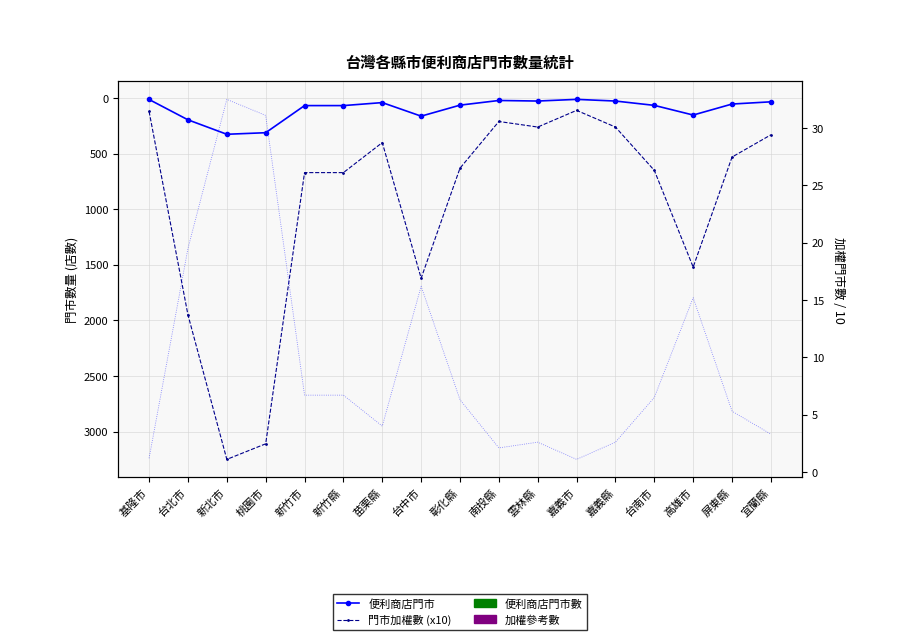

Reading left to right, extract all data points from this chart.

便利商店門市: 基隆市=12.0	台北市=195.0	新北市=325.0	桃園市=311.0	新竹市=67.0	新竹縣=67.0	苗栗縣=40.0	台中市=162.0	彰化縣=63.0	南投縣=21.0	雲林縣=26.0	嘉義市=11.0	嘉義縣=26.0	台南市=65.0	高雄市=152.0	屏東縣=53.0	宜蘭縣=33.0
門市加權數 (x10): 基隆市=120.0	台北市=1950.0	新北市=3250.0	桃園市=3110.0	新竹市=670.0	新竹縣=670.0	苗栗縣=400.0	台中市=1620.0	彰化縣=630.0	南投縣=210.0	雲林縣=260.0	嘉義市=110.0	嘉義縣=260.0	台南市=650.0	高雄市=1520.0	屏東縣=530.0	宜蘭縣=330.0
TM參考值: 基隆市=1.2	台北市=19.5	新北市=32.5	桃園市=31.1	新竹市=6.7	新竹縣=6.7	苗栗縣=4.0	台中市=16.2	彰化縣=6.3	南投縣=2.1	雲林縣=2.6	嘉義市=1.1	嘉義縣=2.6	台南市=6.5	高雄市=15.2	屏東縣=5.3	宜蘭縣=3.3